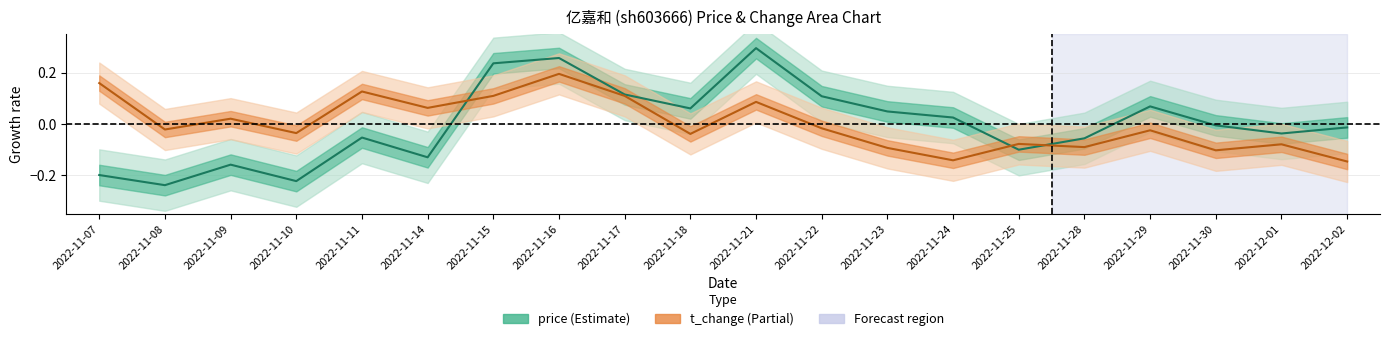

Rank the series at 2022-11-28 from lowest to highest value.

t_change, price